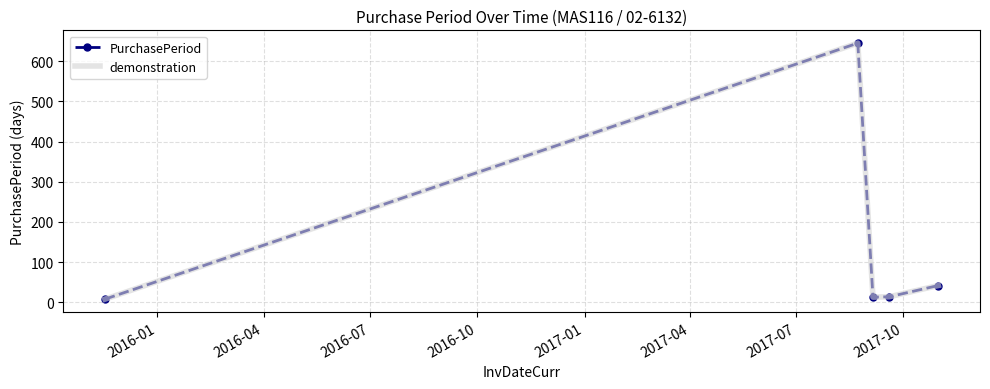

True or false: demonstration and PurchasePeriod intersect in this chart.

False